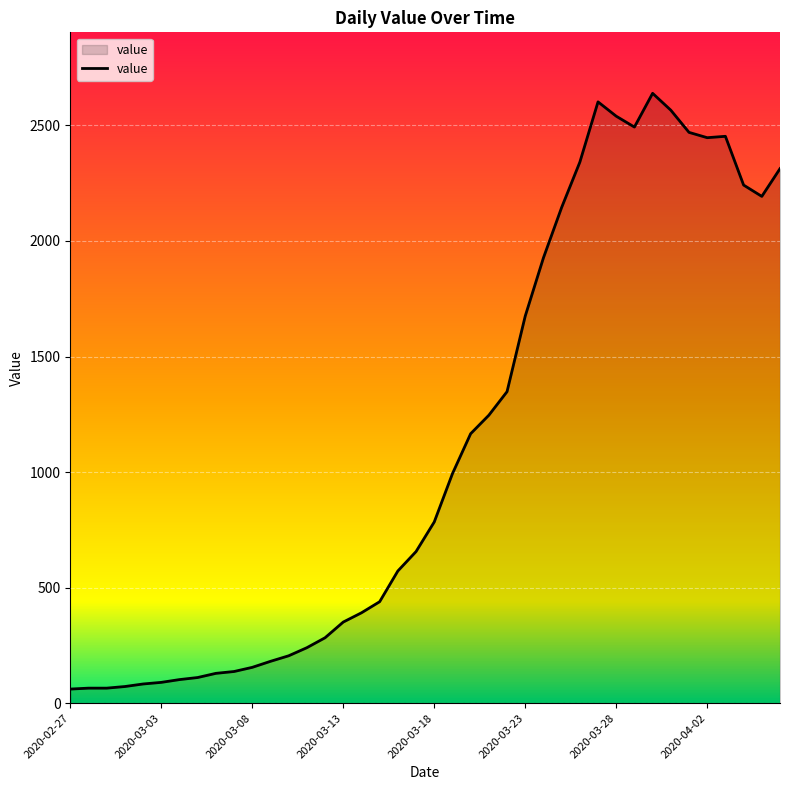

What is the difference between the maximum and minimum values?

2578